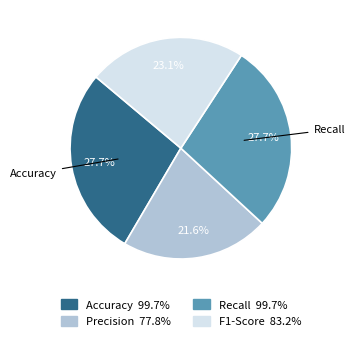

Is there a majority slice in this chart?

No